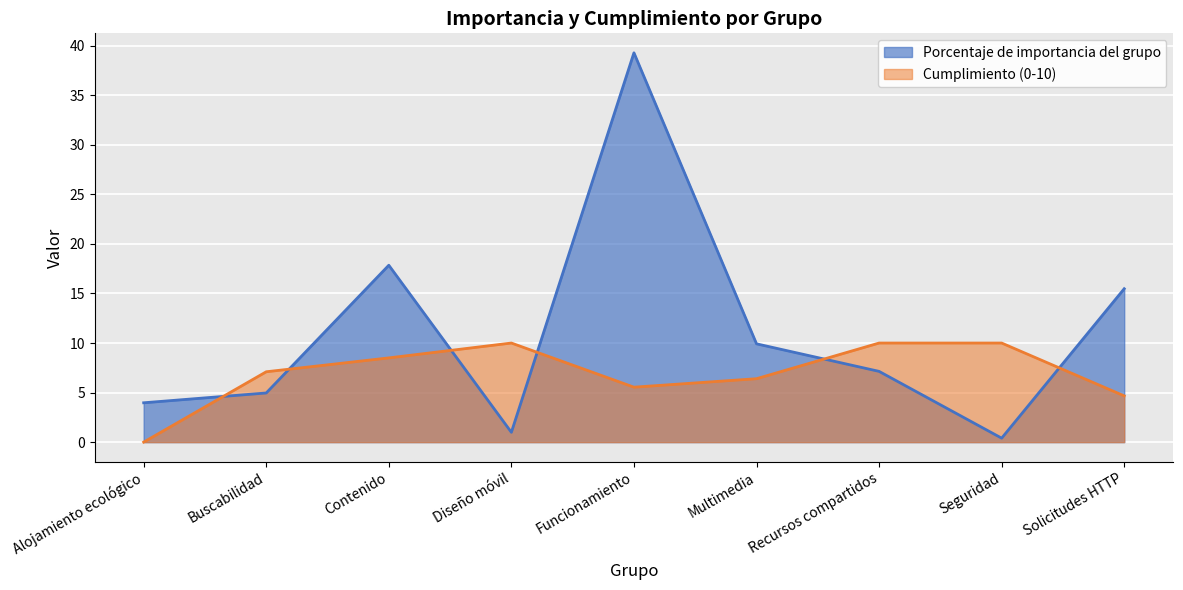

What is the label of the 8th point from the right?

Buscabilidad